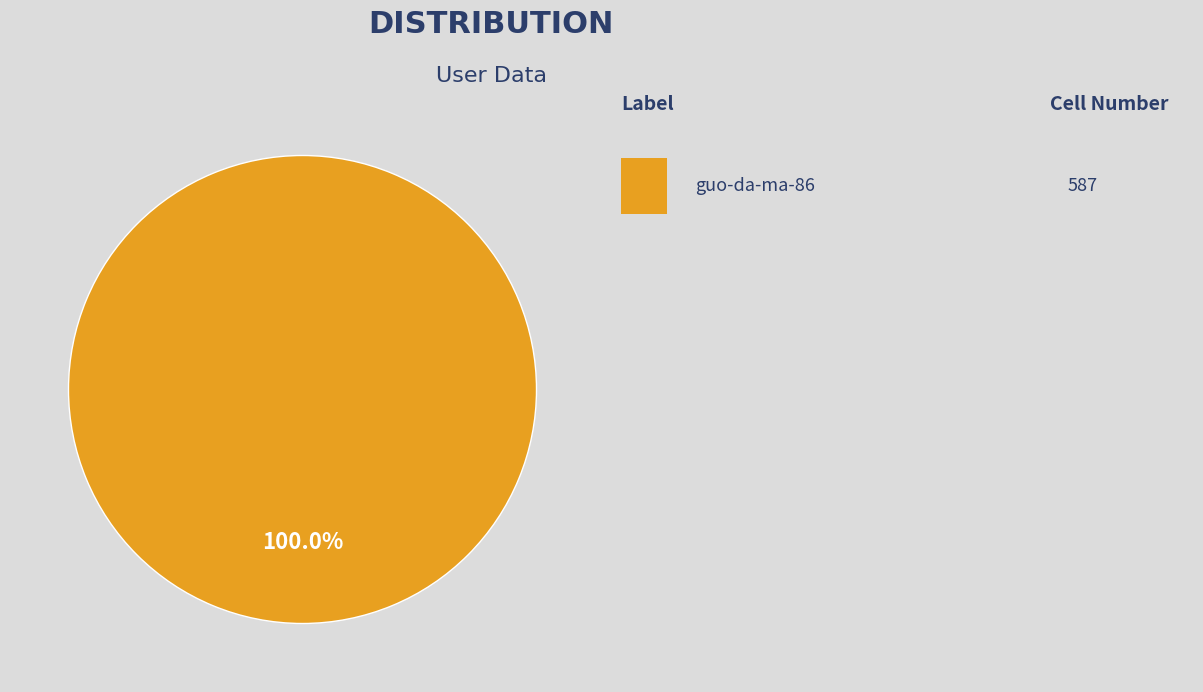

Does any single category account for the majority?

Yes